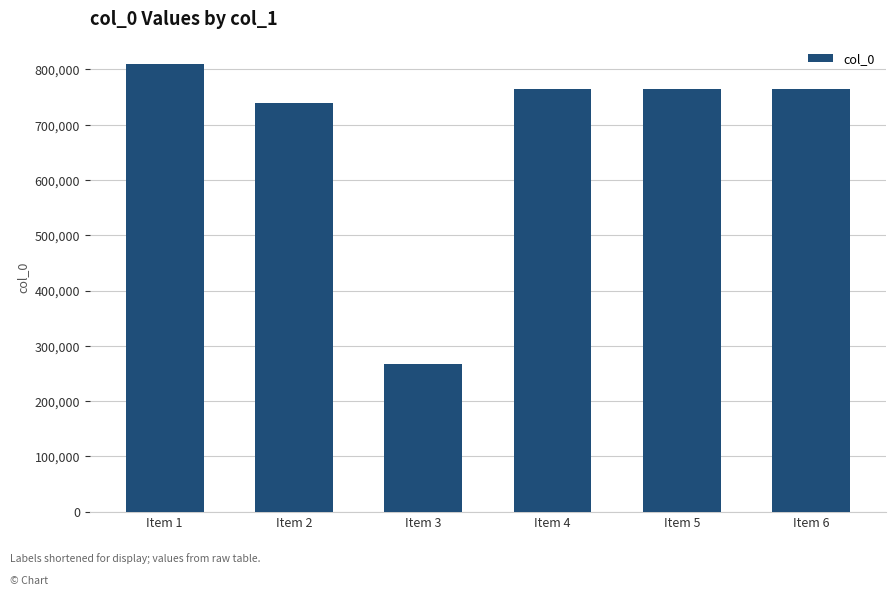

What is the approximate value at Item 5, to the nearest 50?

764600